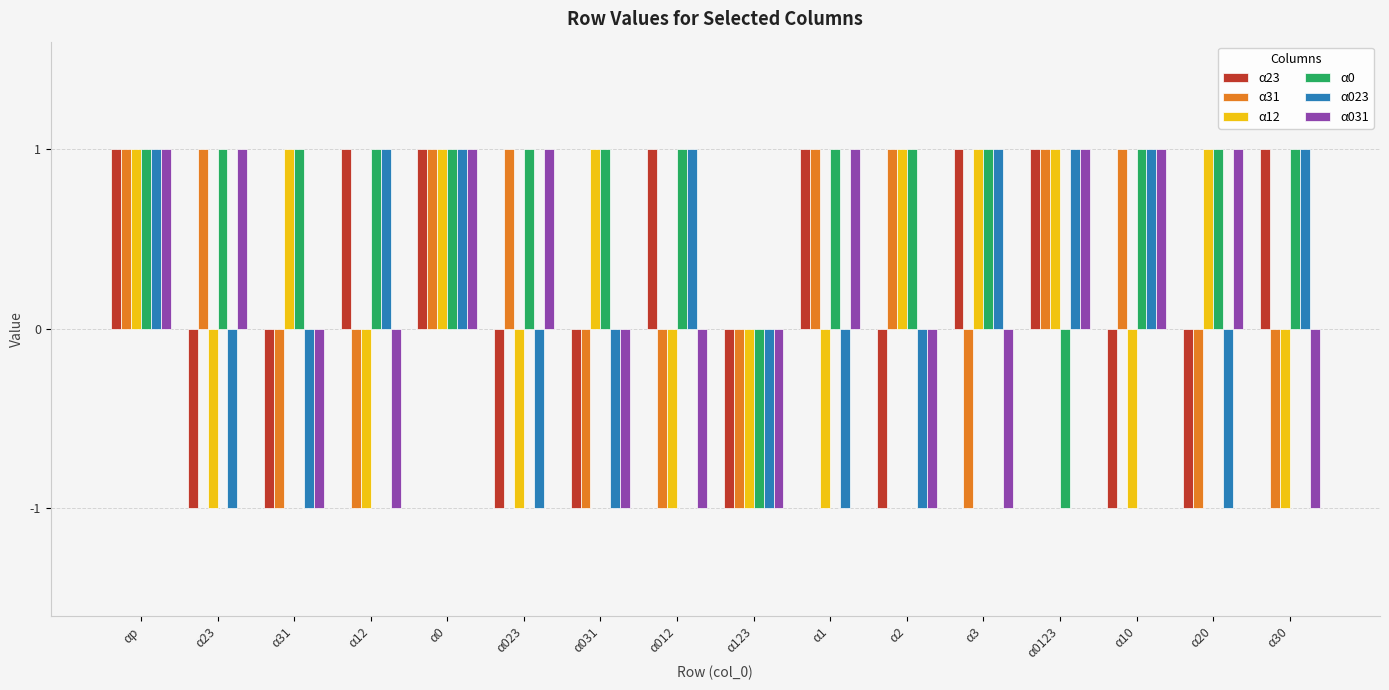

How many groups of bars are there?

16